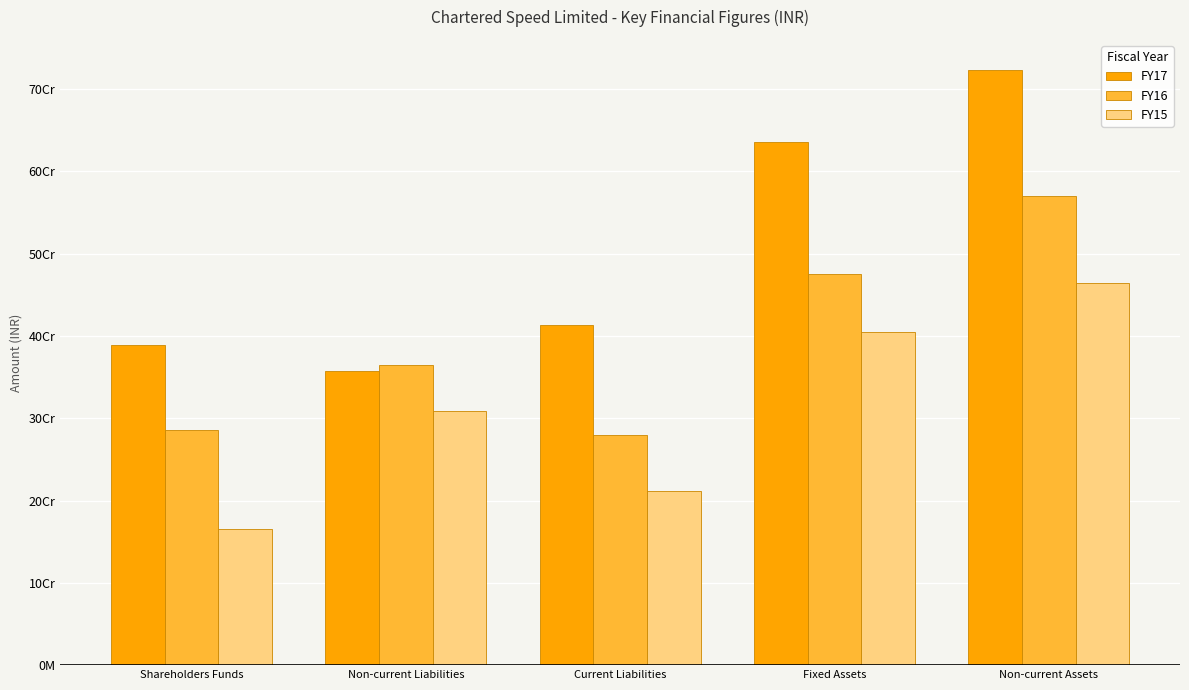

What are all the series names shown in the legend?

FY17, FY16, FY15